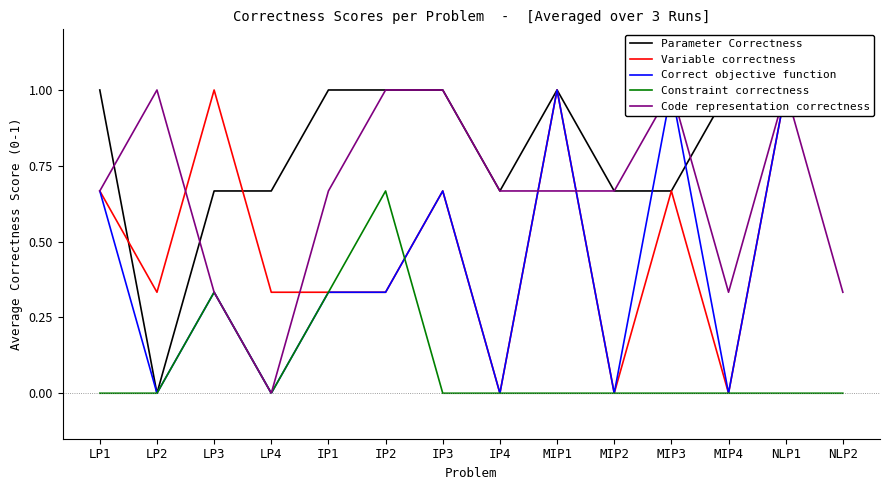

Reading left to right, list all the values displayed in this chart.

Parameter Correctness: 1.0	0.0	0.7	0.7	1.0	1.0	1.0	0.7	1.0	0.7	0.7	1.0	1.0	1.0
Variable correctness: 0.7	0.3	1.0	0.3	0.3	0.3	0.7	0.0	1.0	0.0	0.7	0.0	1.0	1.0
Correct objective function: 0.7	0.0	0.3	0.0	0.3	0.3	0.7	0.0	1.0	0.0	1.0	0.0	1.0	1.0
Constraint correctness: 0.0	0.0	0.3	0.0	0.3	0.7	0.0	0.0	0.0	0.0	0.0	0.0	0.0	0.0
Code representation correctness: 0.7	1.0	0.3	0.0	0.7	1.0	1.0	0.7	0.7	0.7	1.0	0.3	1.0	0.3